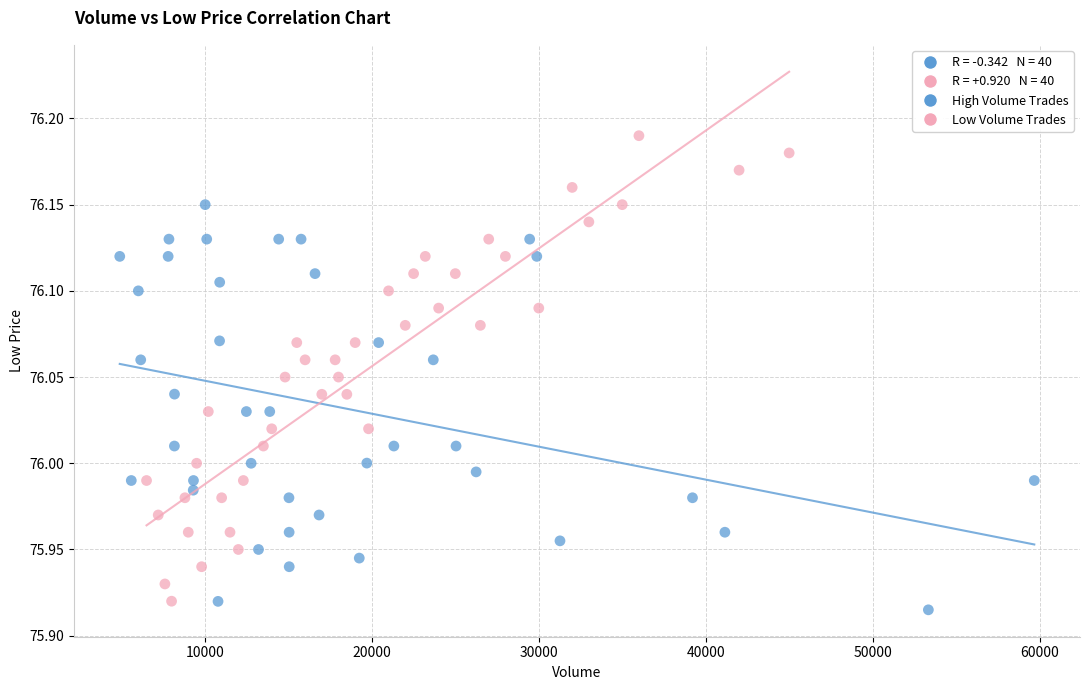

Which series has the widest spread of Y values?

Low Volume Trades